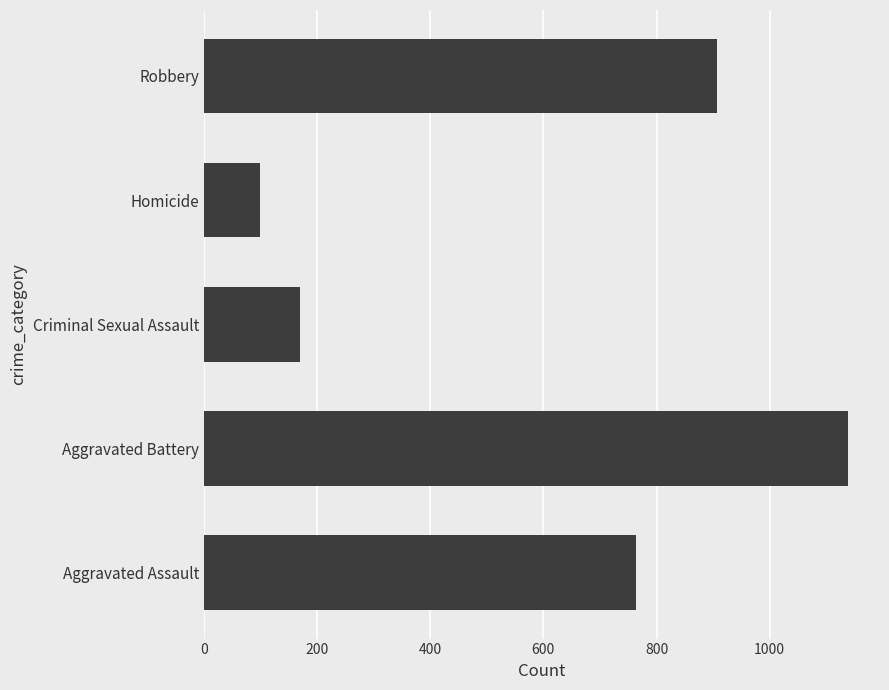

How many bars are there in total?

5